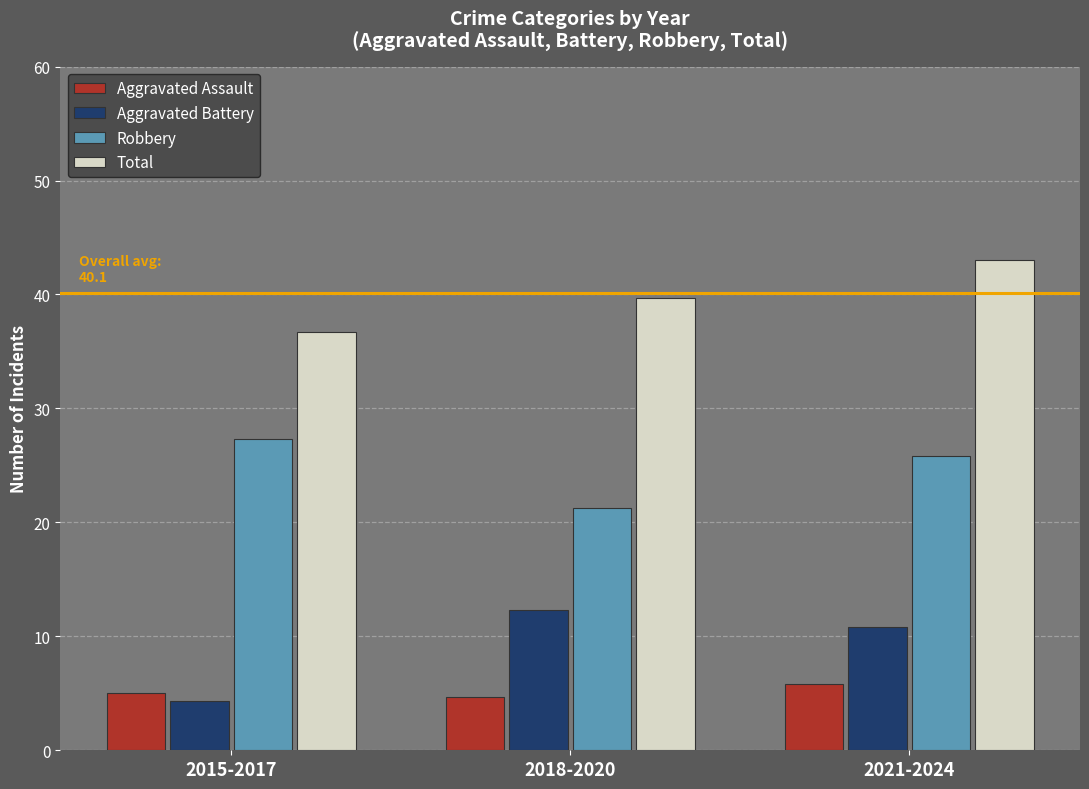

Is it true that Total equals 39.7 at 2018-2020?

True